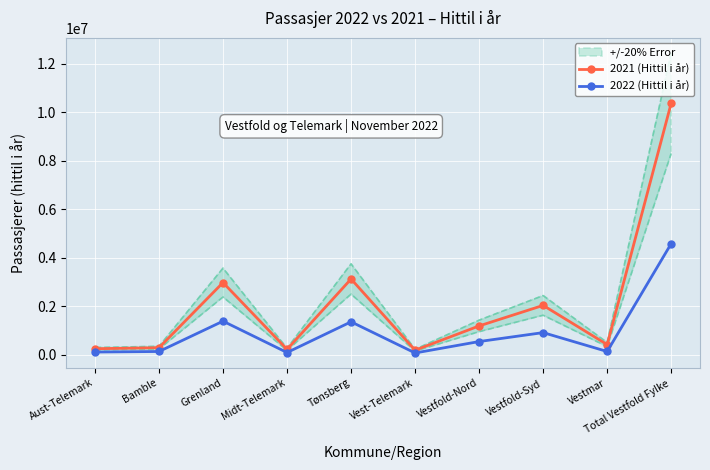

Which series has the largest range (max minus min)?

2021 (Hittil i år)